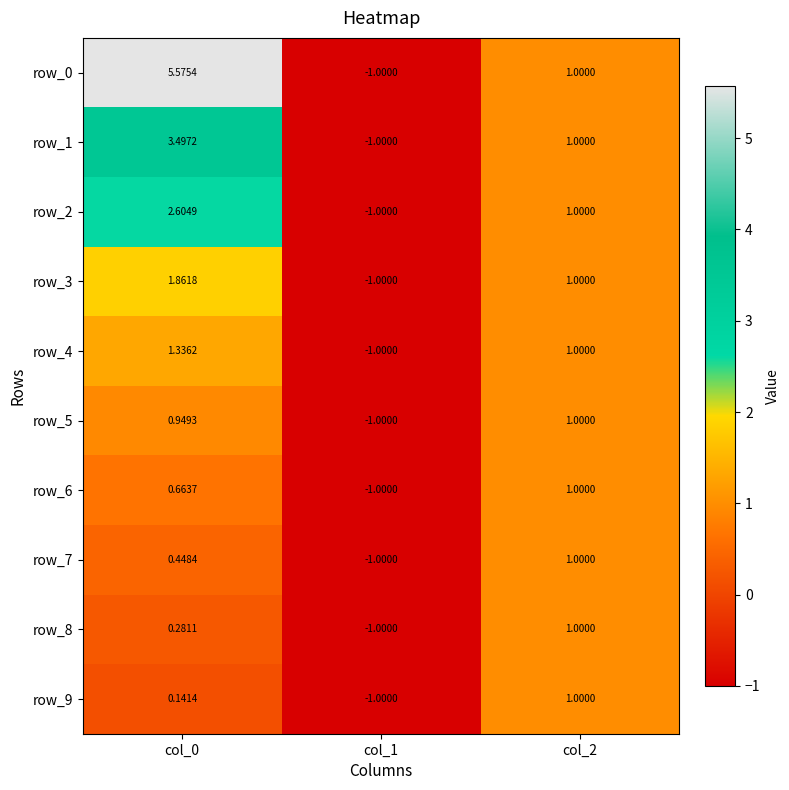

Reading left to right, transcribe all the data shown in this chart.

row_0: 5.6	-1.0	1.0
row_1: 3.5	-1.0	1.0
row_2: 2.6	-1.0	1.0
row_3: 1.9	-1.0	1.0
row_4: 1.3	-1.0	1.0
row_5: 0.9	-1.0	1.0
row_6: 0.7	-1.0	1.0
row_7: 0.4	-1.0	1.0
row_8: 0.3	-1.0	1.0
row_9: 0.1	-1.0	1.0